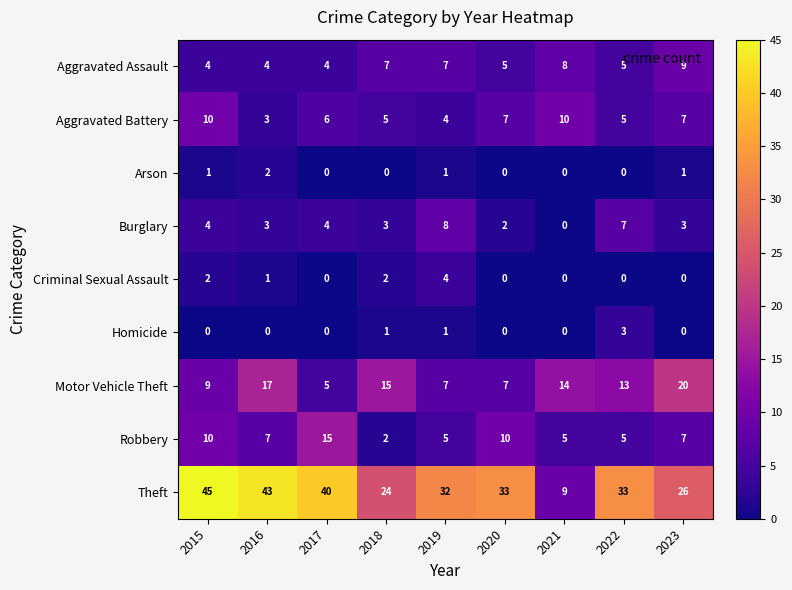

Is it true that Robbery equals 9 at 2021?

False